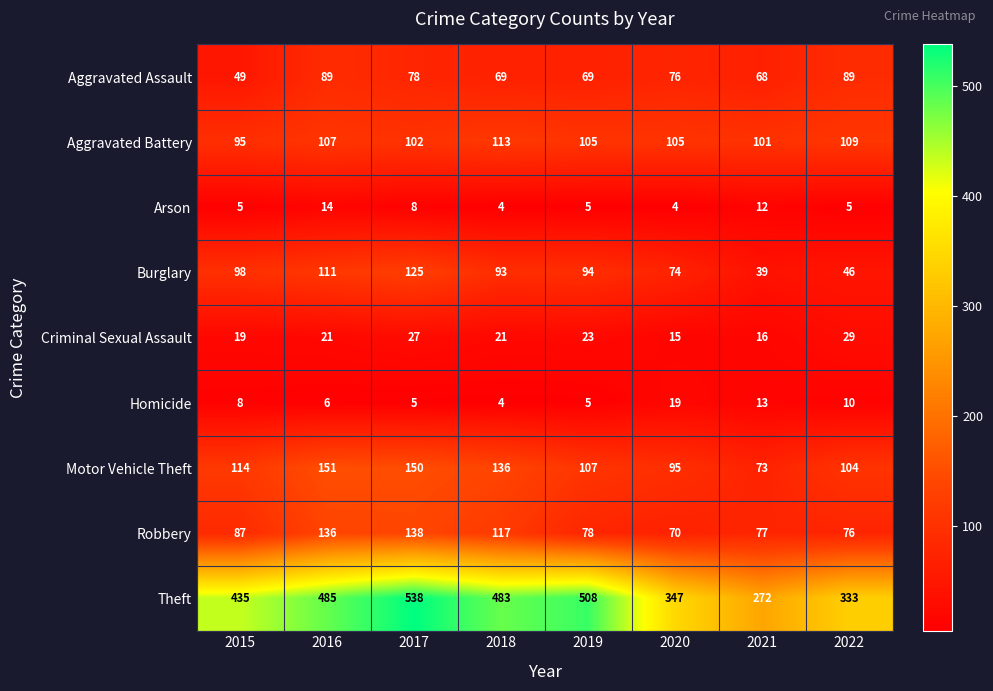

What is the sum of the Robbery values at 2018 and 2021?

194